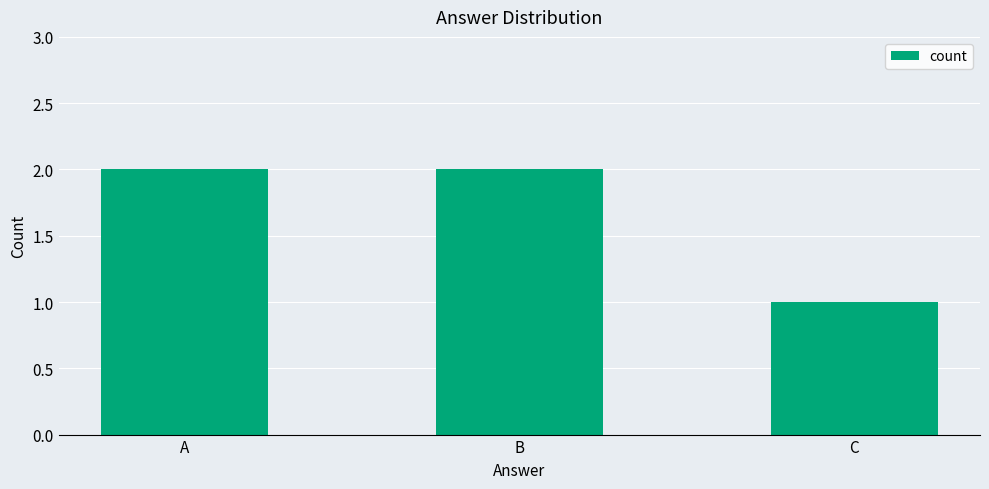

Does the chart contain stacked bars?

No